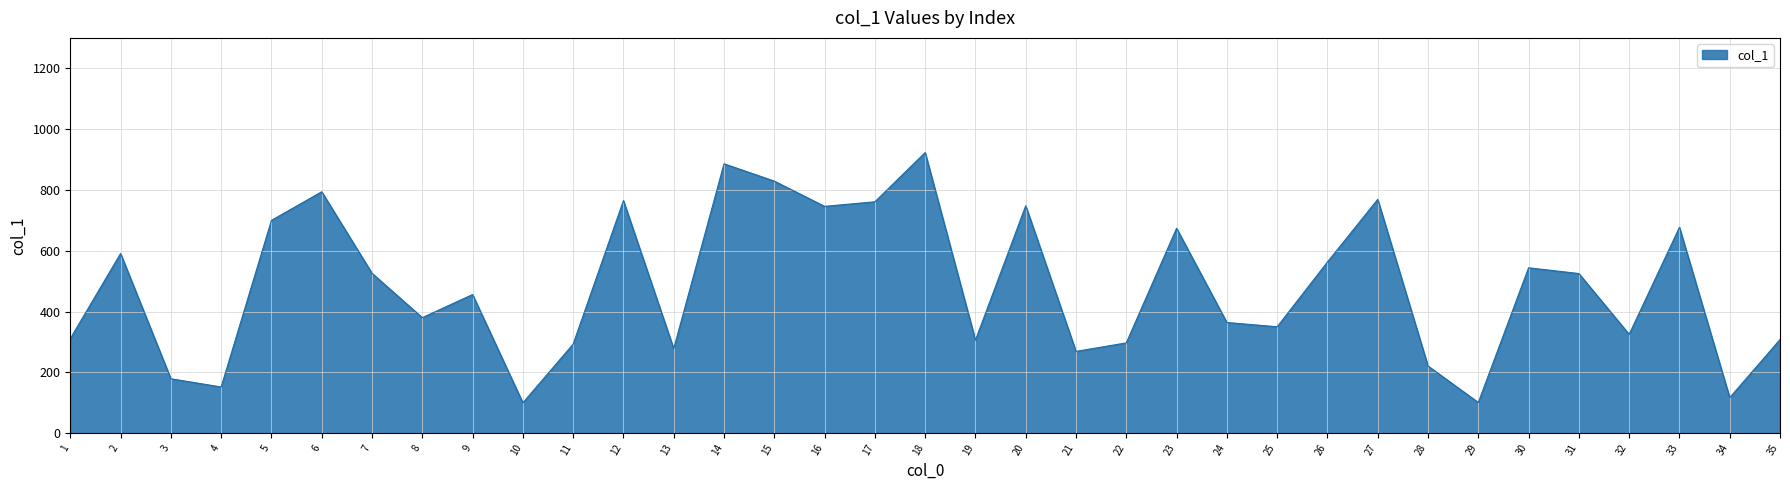

The chart shows a value of 156 at 8. True or false?

False